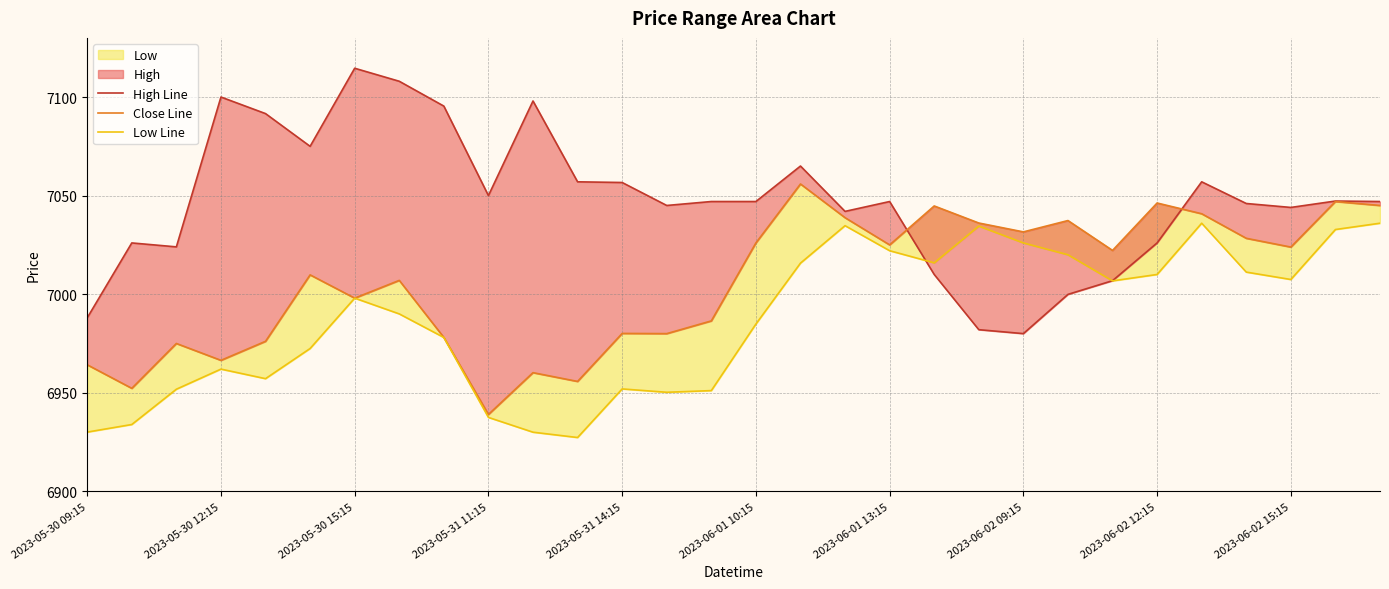

Which series has the largest total across all categories?

High Line